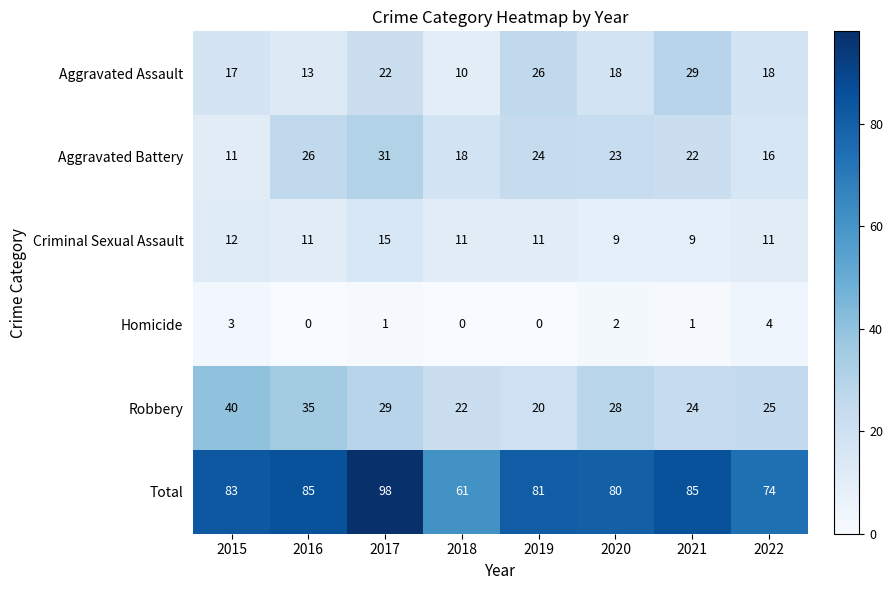

What is the difference between the maximum and minimum values in the Aggravated Battery series?

20